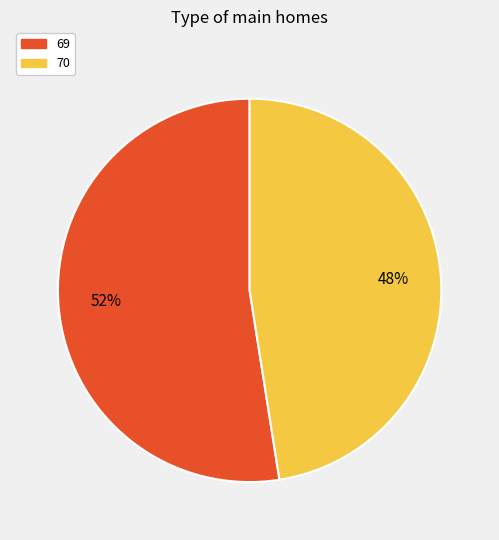

True or false: 70 accounts for 58% of the total.

False